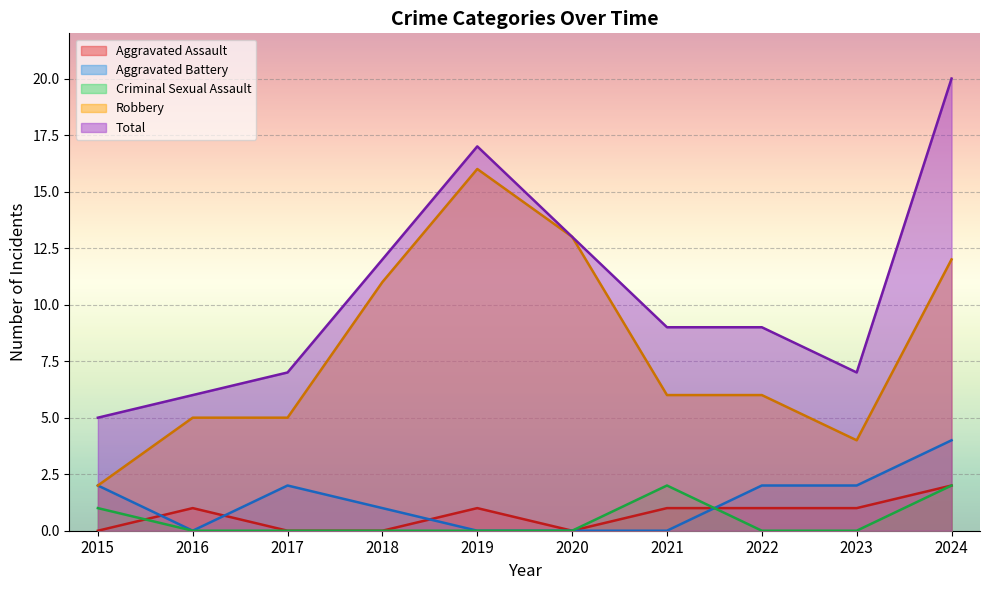

At which category is the sum across all series the highest?

2024